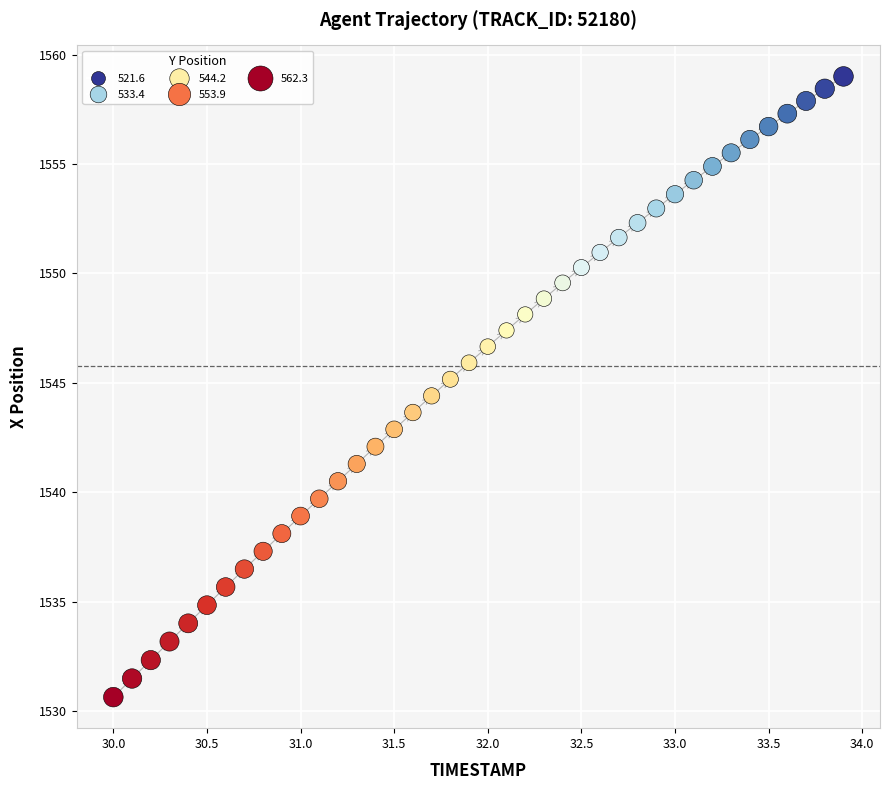

What is the range of X values (max minus min)?

3.9